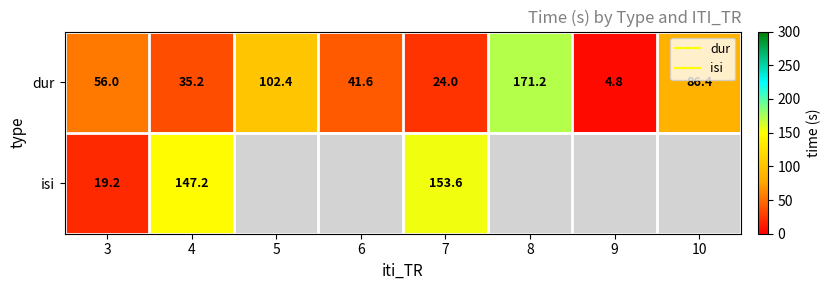

List the series in order of their peak value, lowest first.

isi, dur